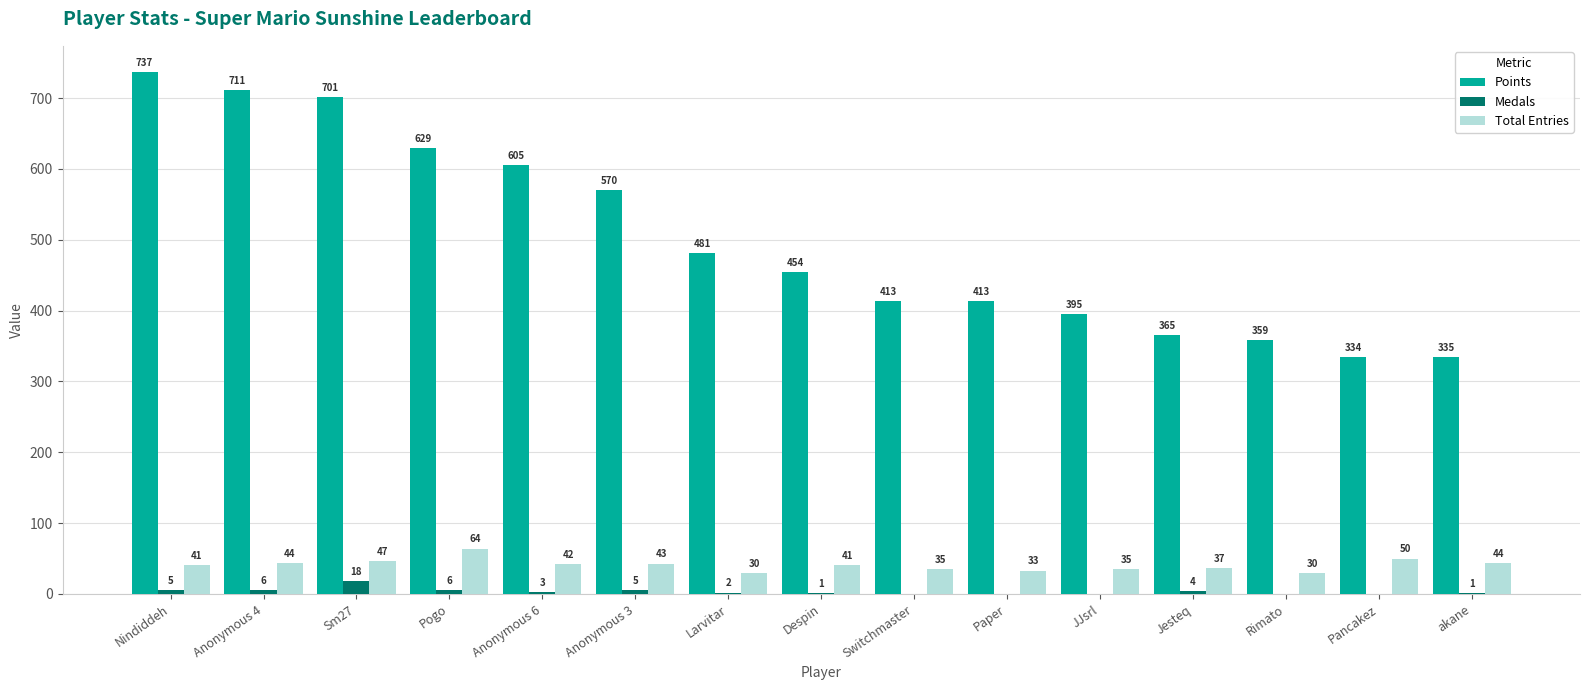

Which series has the largest range (max minus min)?

Points